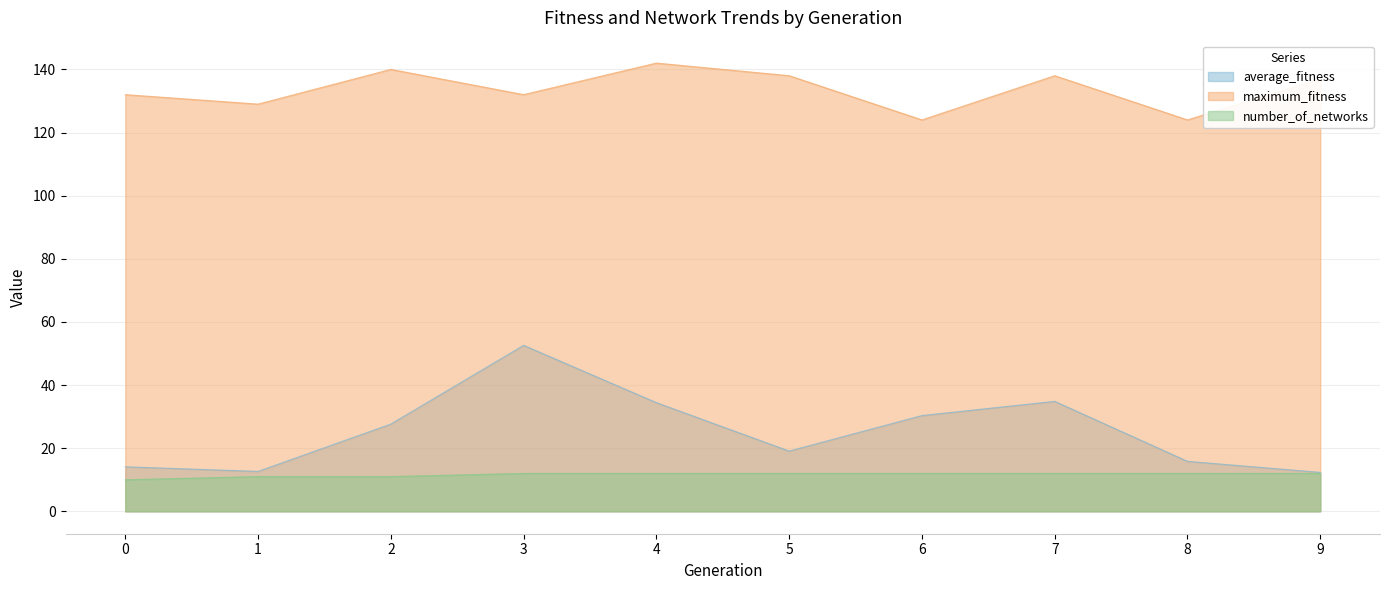

How many data points does each series have?

10